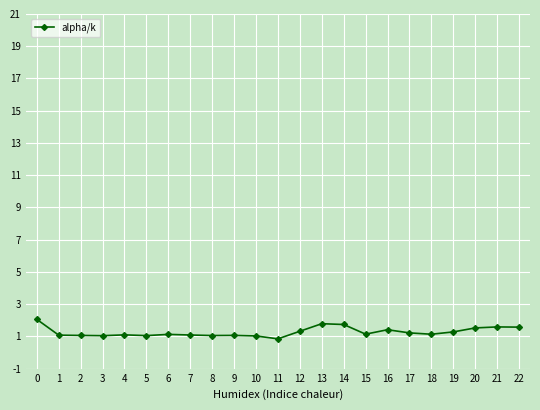

At which category does the chart reach its minimum across all series?

11